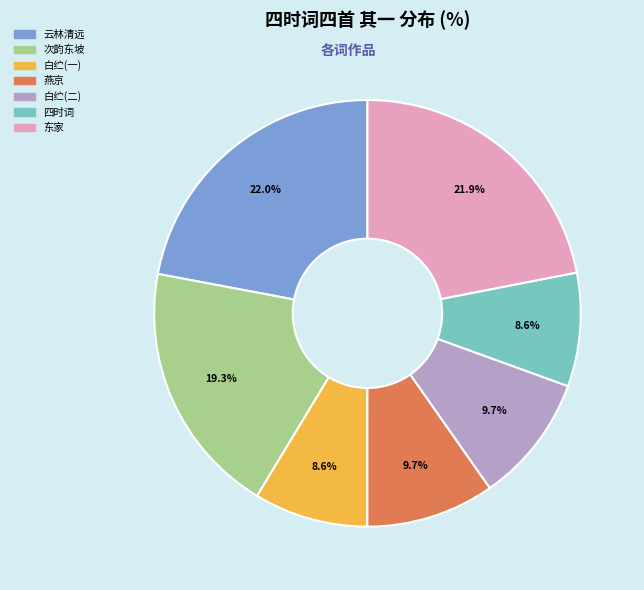

Is there any slice that represents more than half of the pie?

No